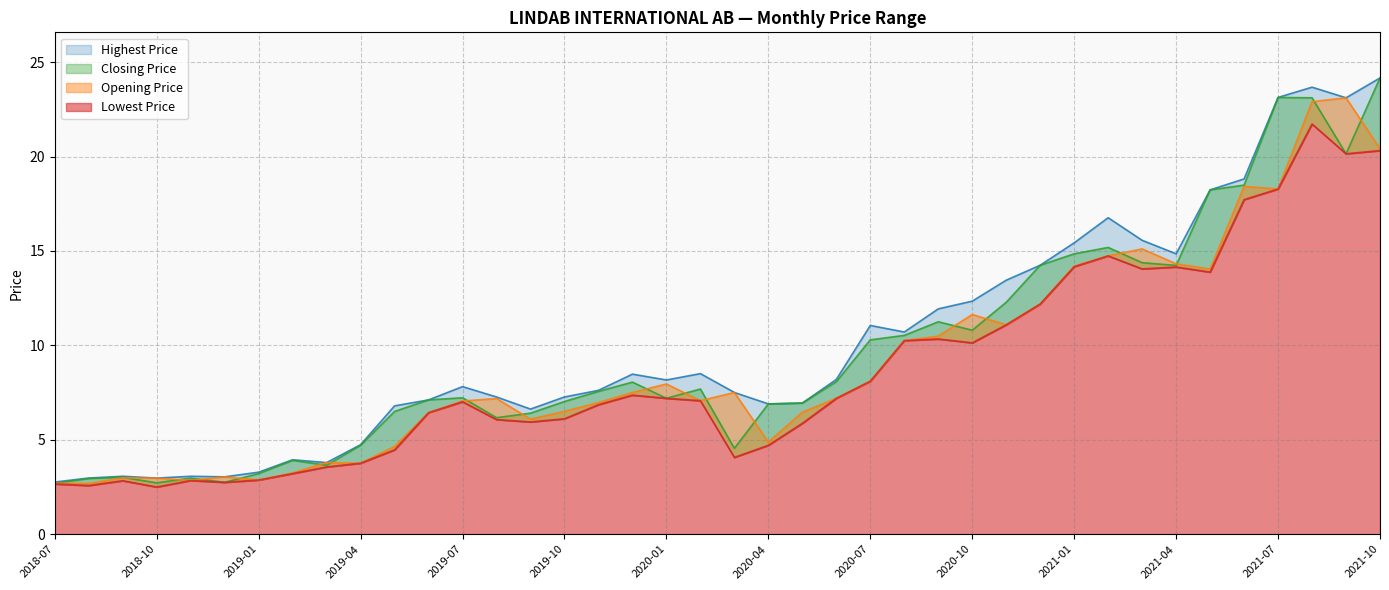

At which label does Lowest Price first exceed 7?

2019-07